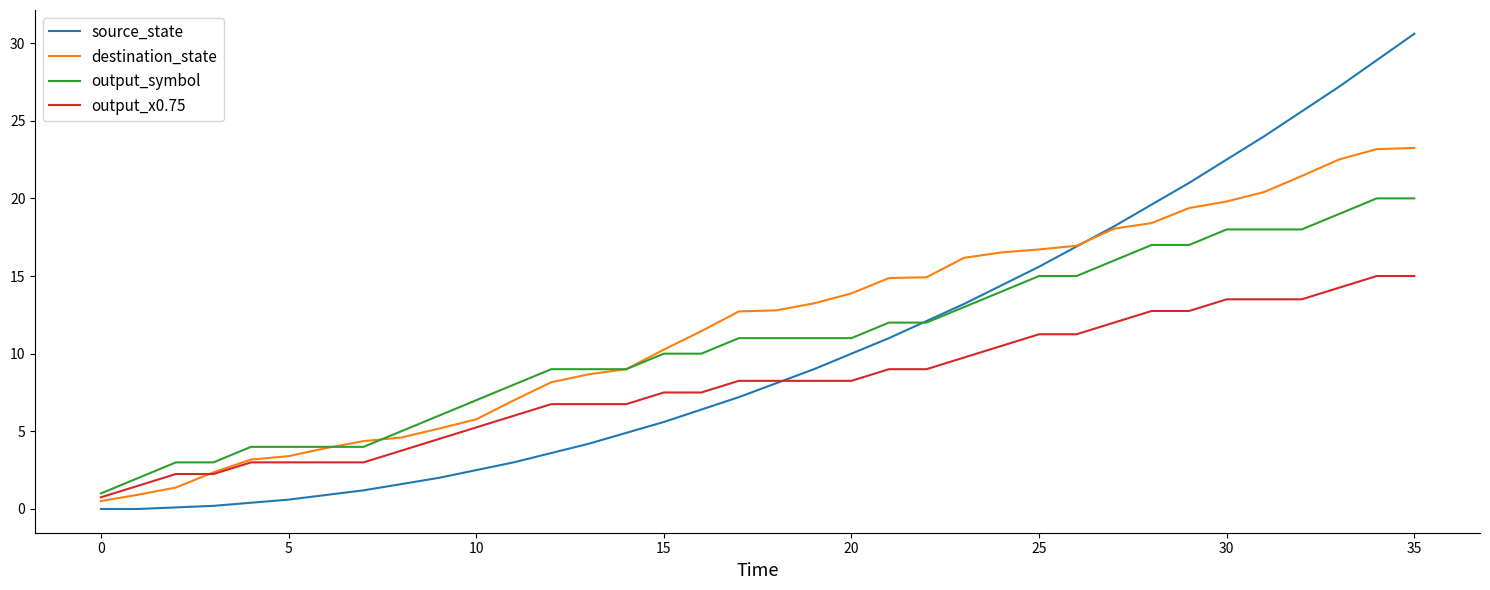

What is the average value of the output_symbol series?

10.7